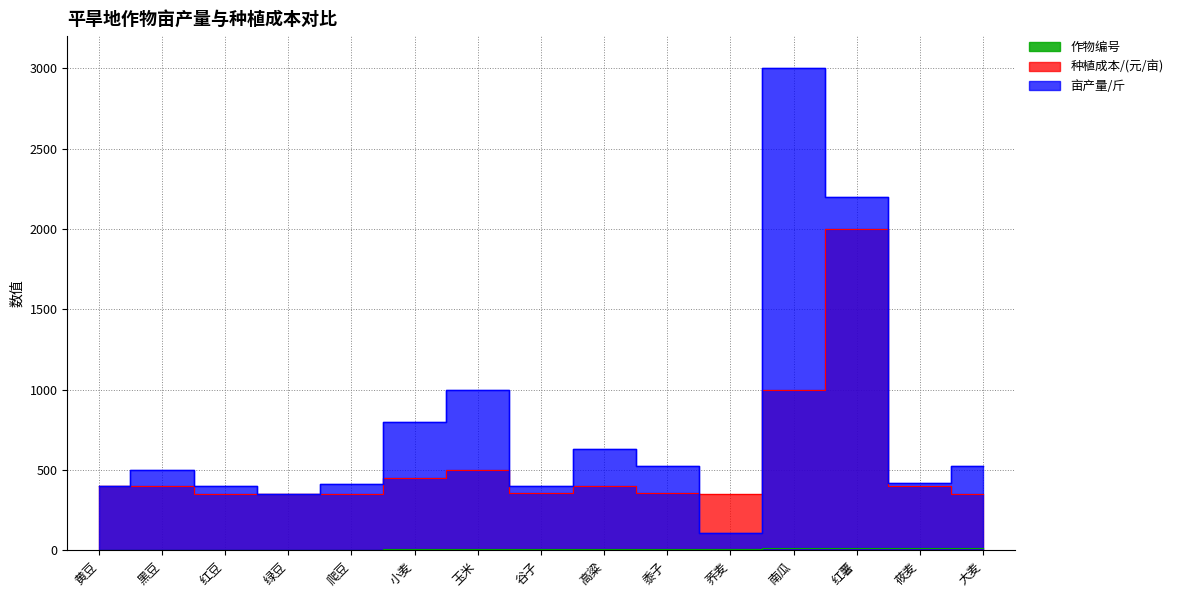

Where is the first local maximum for 种植成本/(元/亩)?

玉米